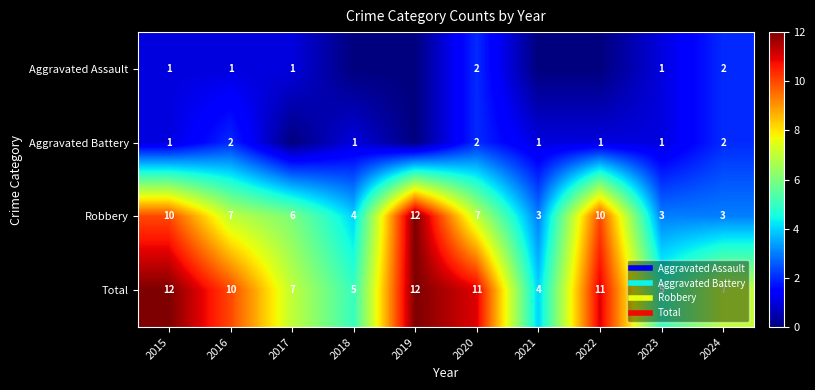

At which category is the sum across all series the highest?

2015